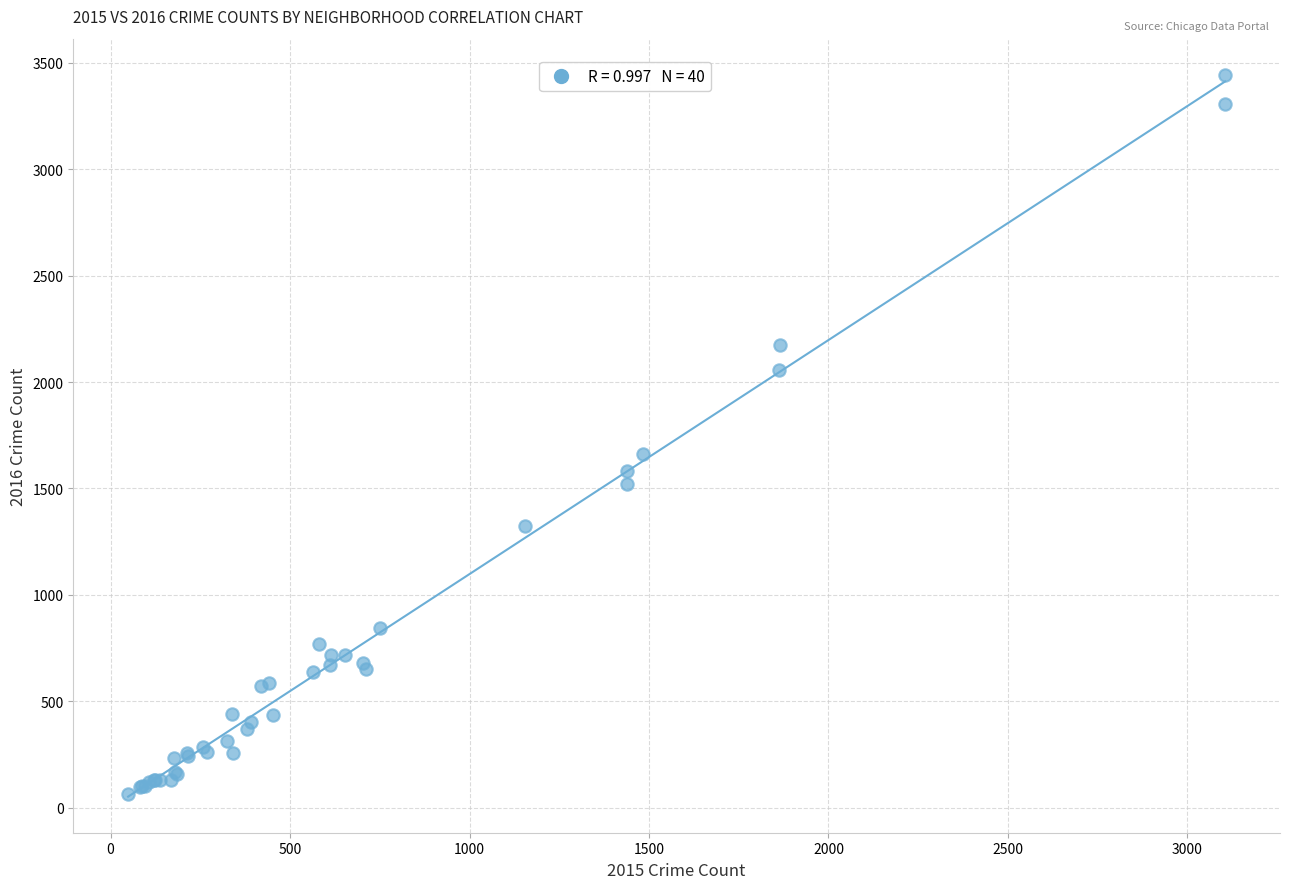

What Y value in the scatter plot is closest to 1754?

1662